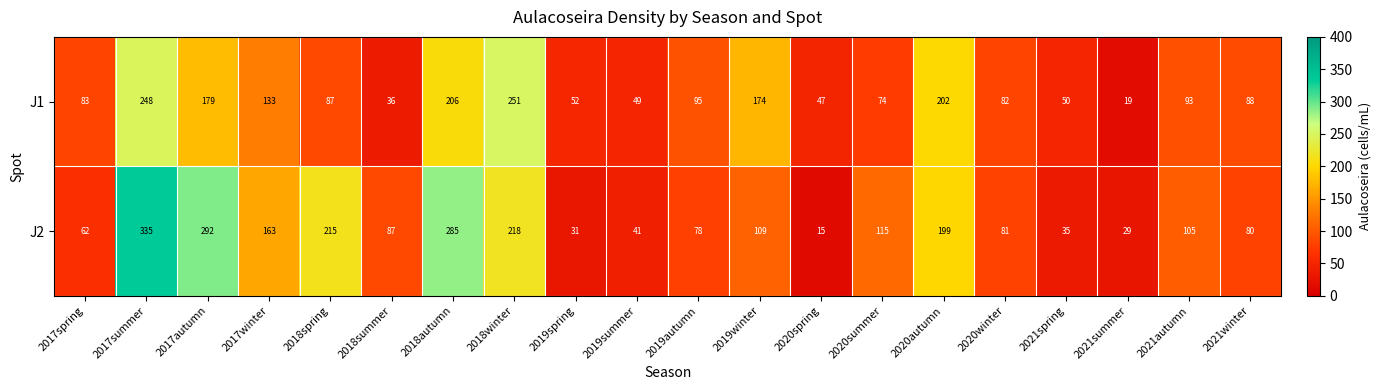

Which series has the largest range (max minus min)?

J2